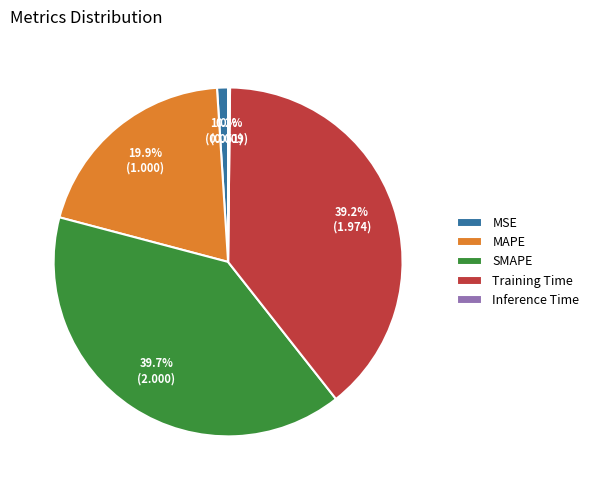

To the nearest percent, what portion does MAPE represent?

20%